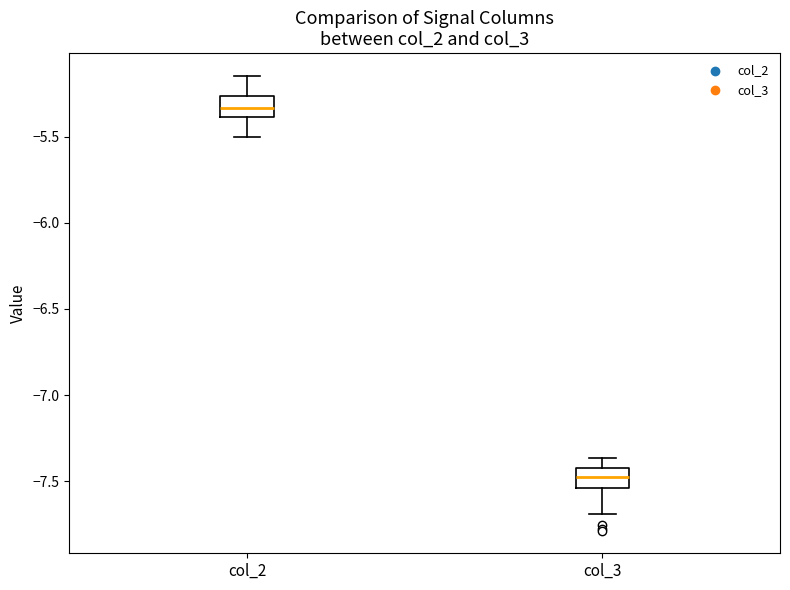

Reading left to right, transcribe this box plot: for each box, give where its median line is, the range the box spans, and where its two whiskers end, as read against the y-axis. The values are not printed on the chart, so give them approximately, as read against the axis.

col_2: median -5.35, box -5.40 to -5.25, whiskers -5.50 to -5.15
col_3: median -7.45, box -7.55 to -7.40, whiskers -7.70 to -7.35